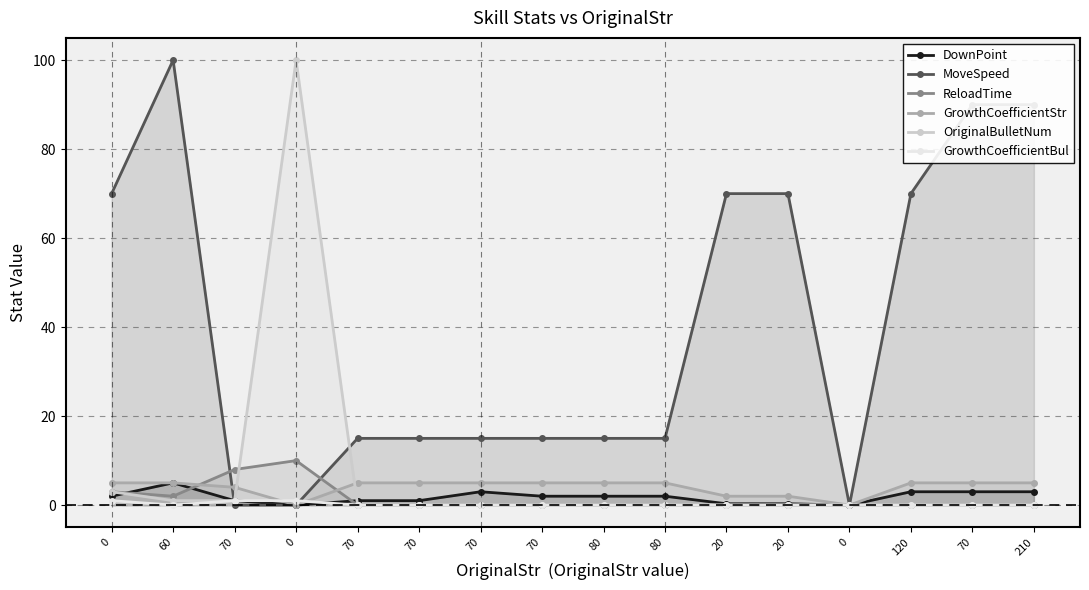

Is the value of ReloadTime at 70 greater than the value of GrowthCoefficientBul at 60?

Yes